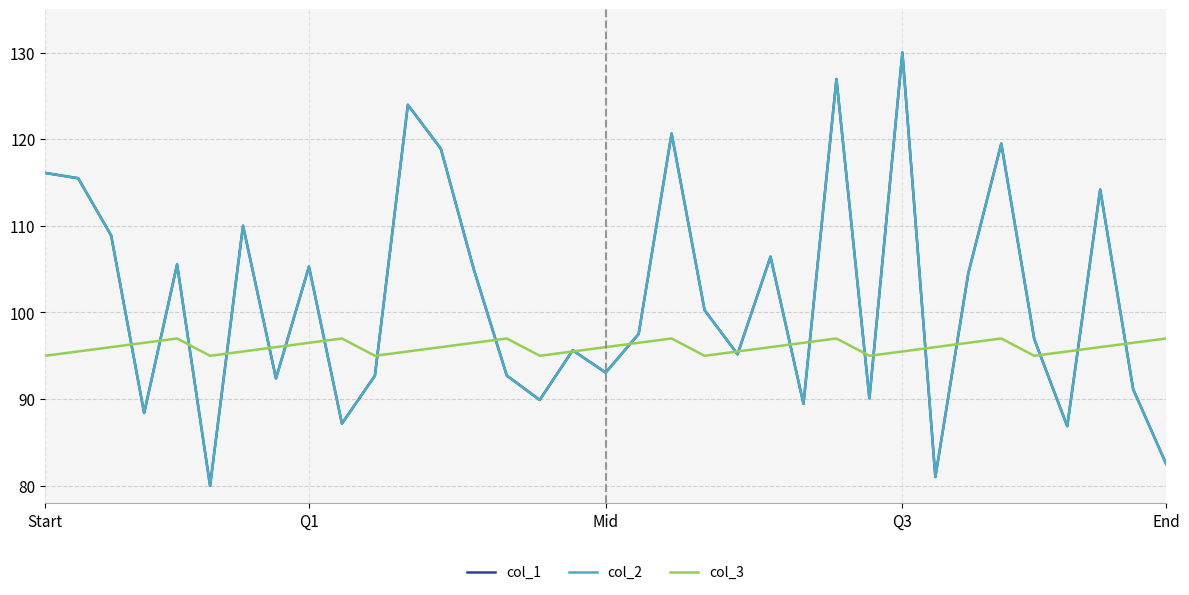

Does the chart have visible grid lines?

Yes